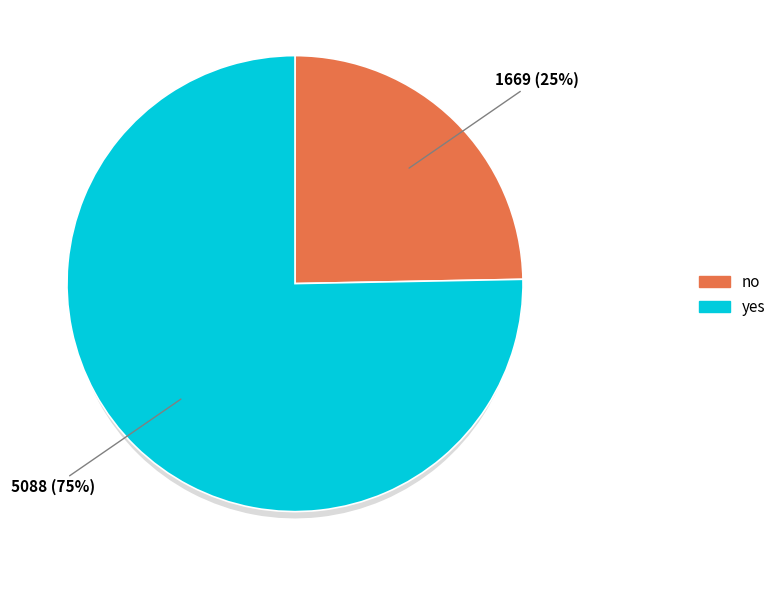

To the nearest percent, what percentage of the pie is yes?

75%